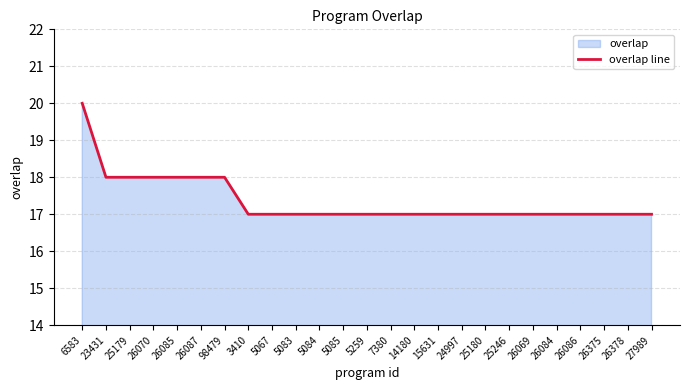

List the labels in order of value, smallest first.

3410, 5067, 5083, 5084, 5085, 5259, 7380, 14180, 15631, 24997, 25180, 25246, 26069, 26084, 26086, 26375, 26378, 27989, 23431, 25179, 26070, 26085, 26087, 98479, 6583